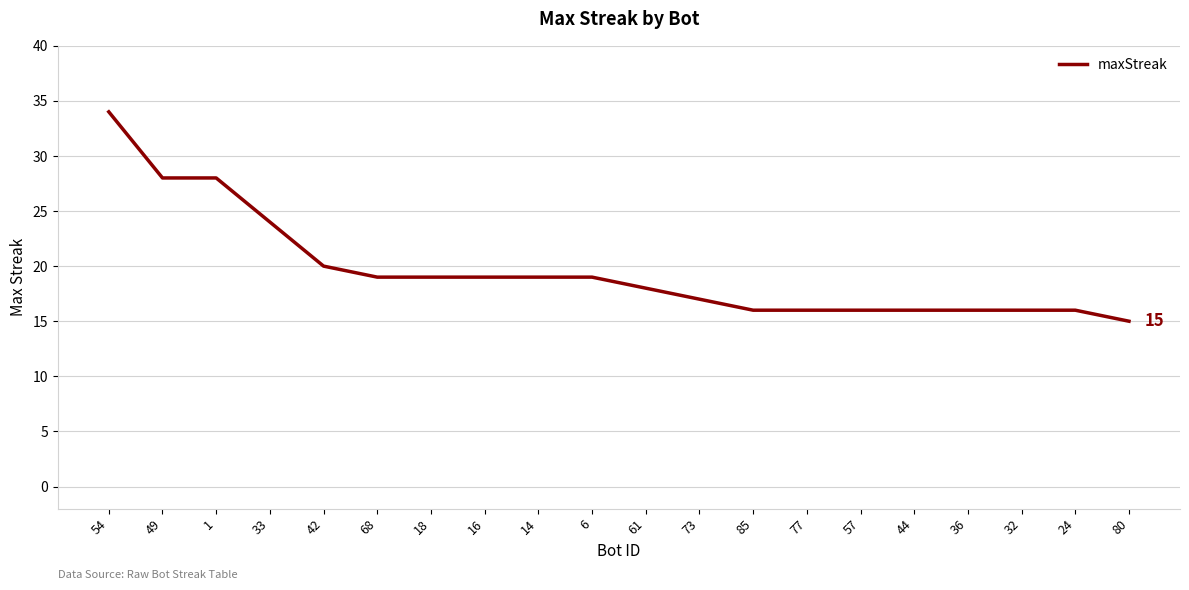

Where does the data first go above 19?

54